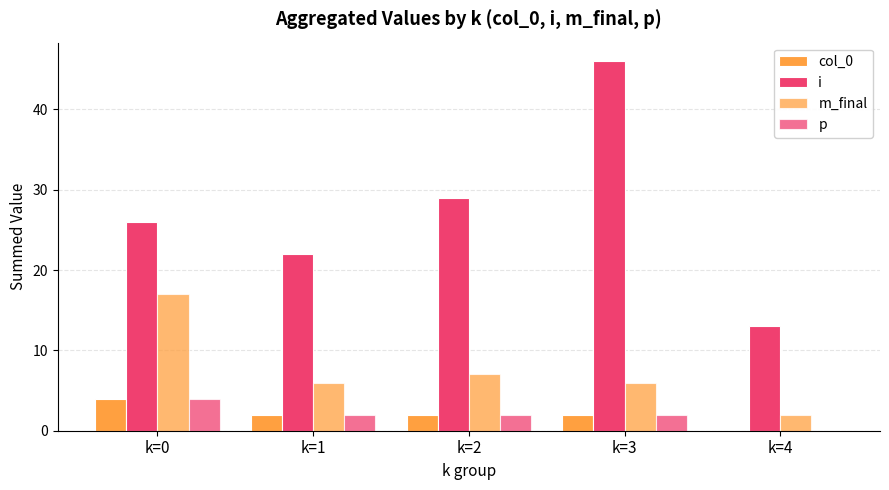

Which label corresponds to the smallest value in the chart?

k=4